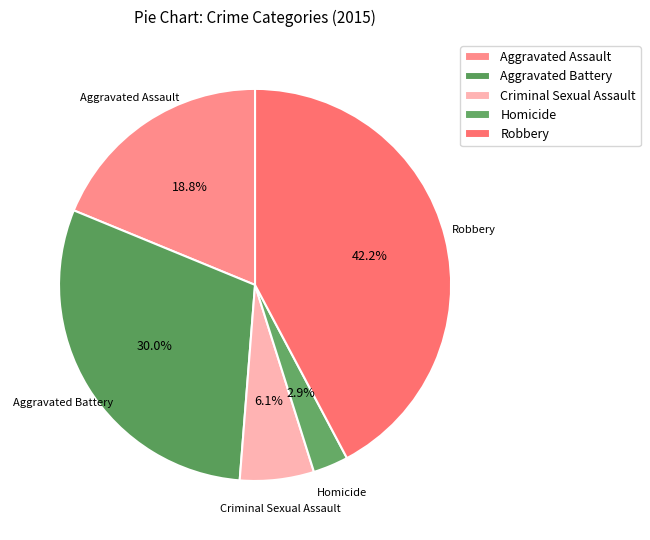

What is the change in value from Homicide to Robbery?

+676